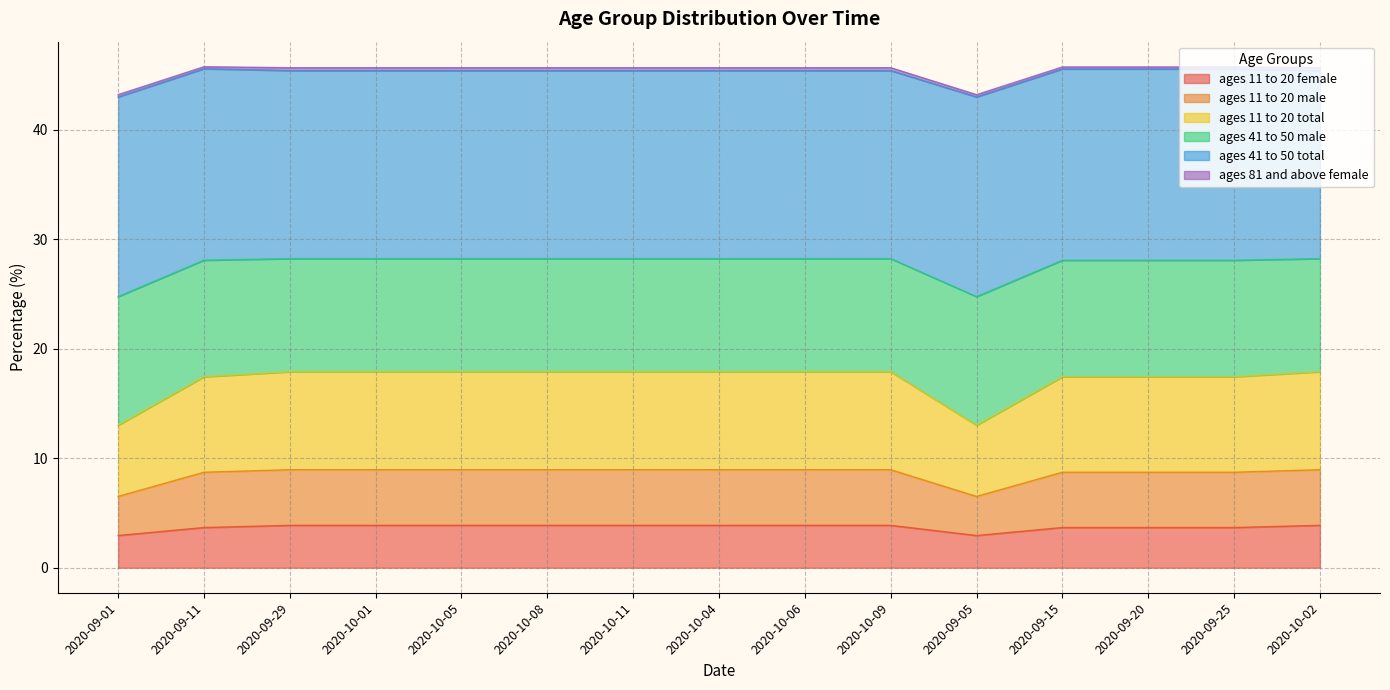

What is the value of the ages_11_to_20_total point at the 2nd from the left?

17.4